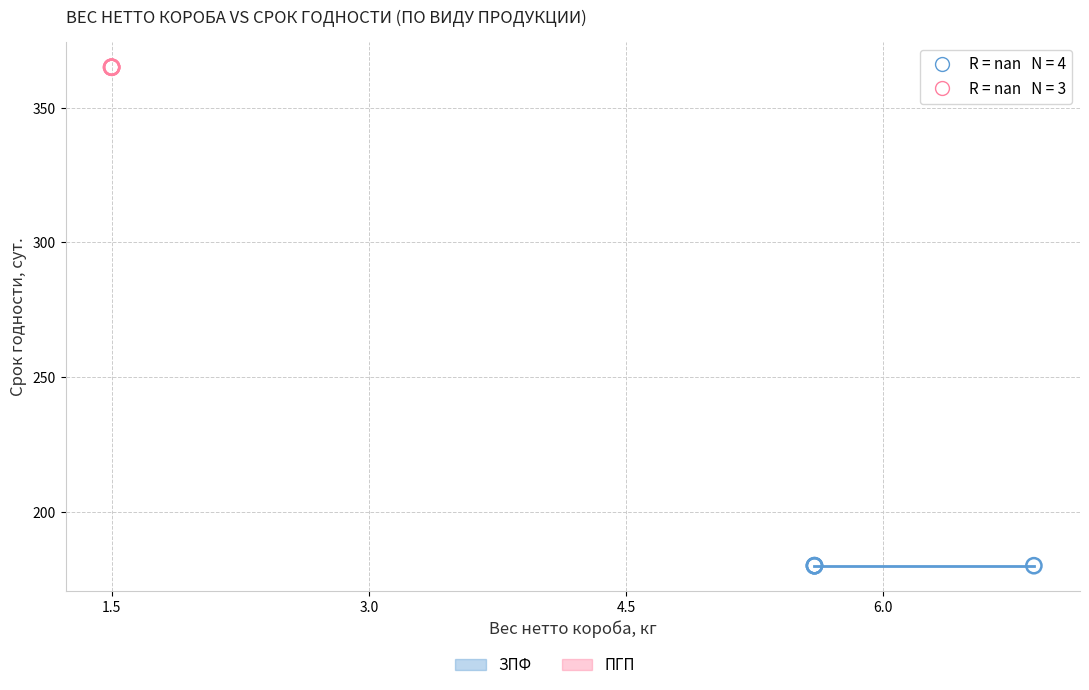

Which series contains the lowest Y value?

ЗПФ